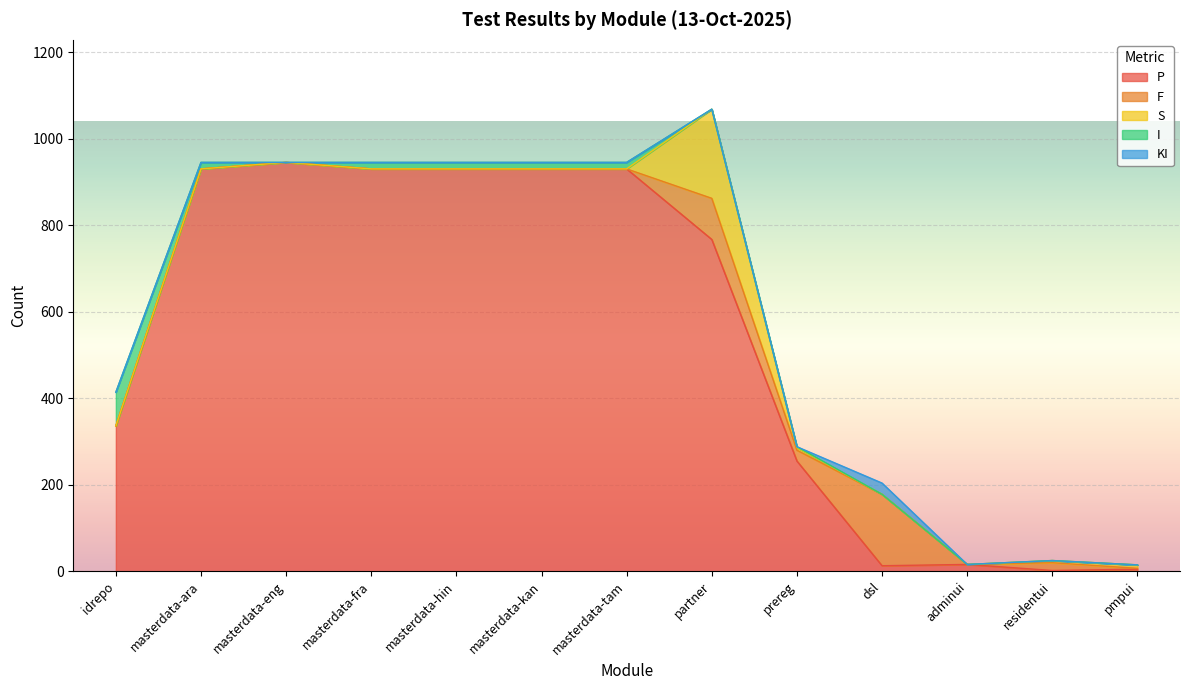

The P series shows 166 at idrepo. True or false?

False